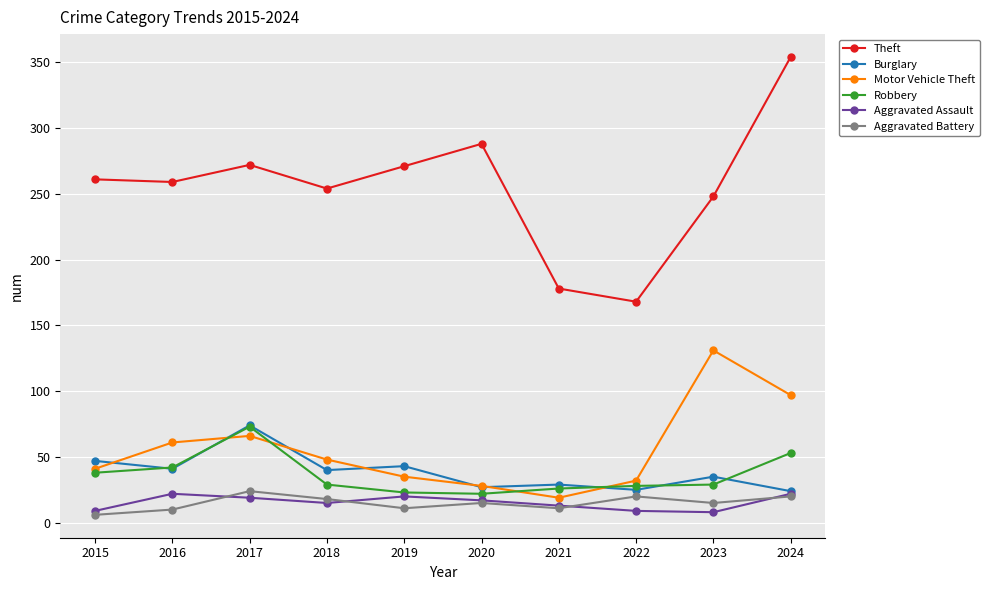

The Theft series shows 288 at 2020. True or false?

True